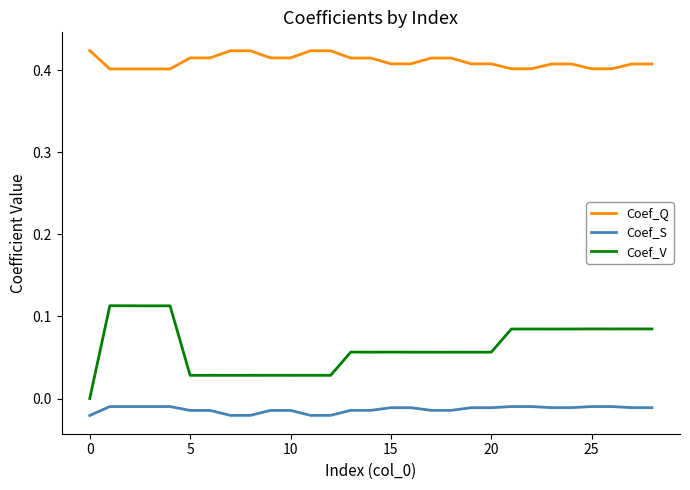

Rank the series by their average value, from lowest to highest.

Coef_S, Coef_V, Coef_Q